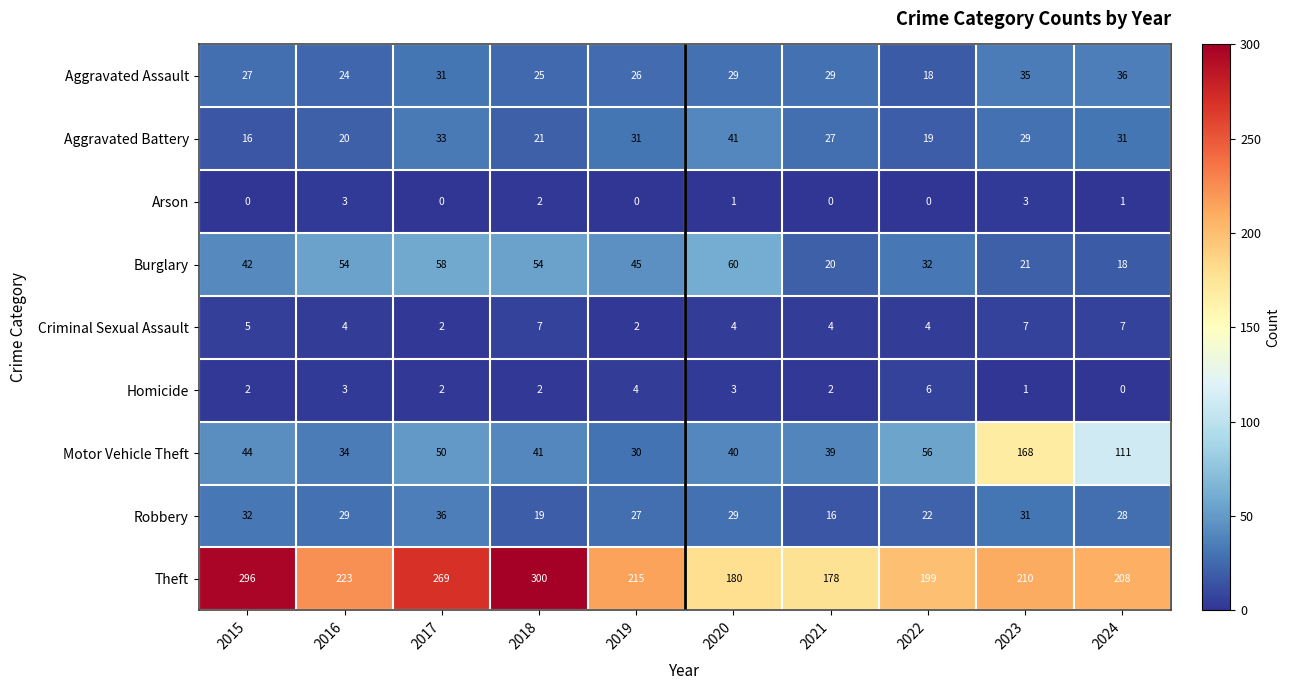

How many categories are shown in the chart?

10